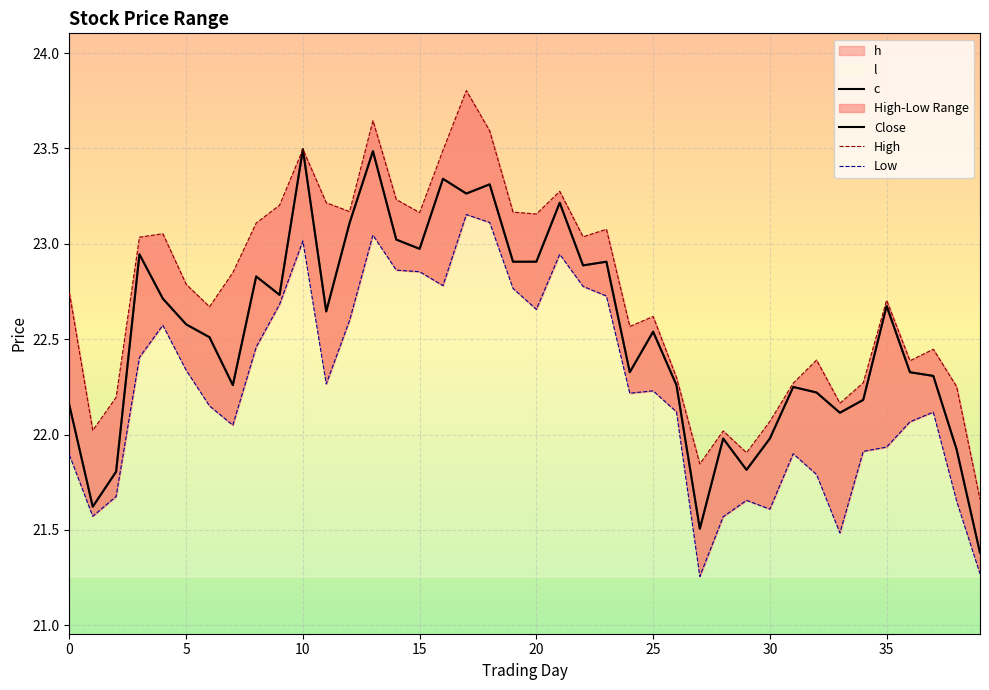

How many interior local valleys does the Close series have?

11